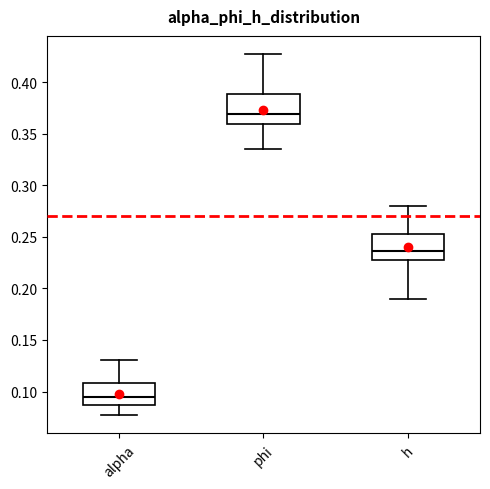

Which box has the lowest median line?

alpha